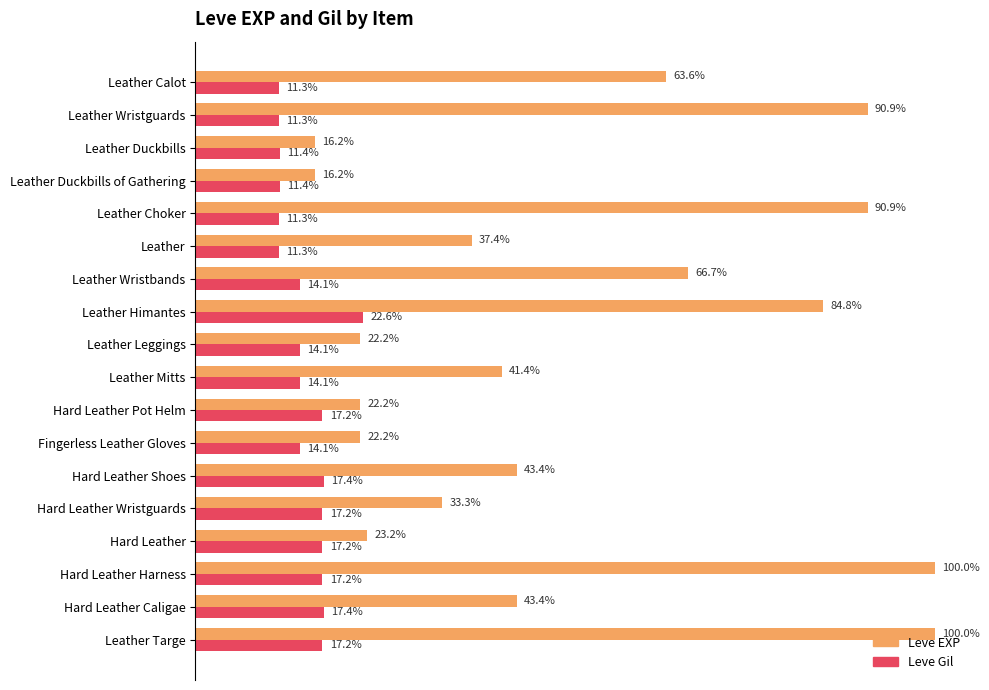

What are all the series names shown in the legend?

Leve EXP, Leve Gil